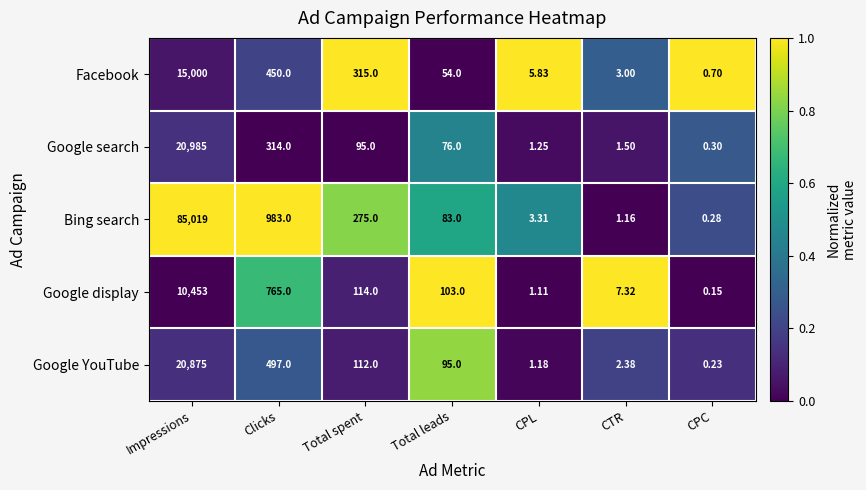

Where does the Google display series first go above 103?

Impressions